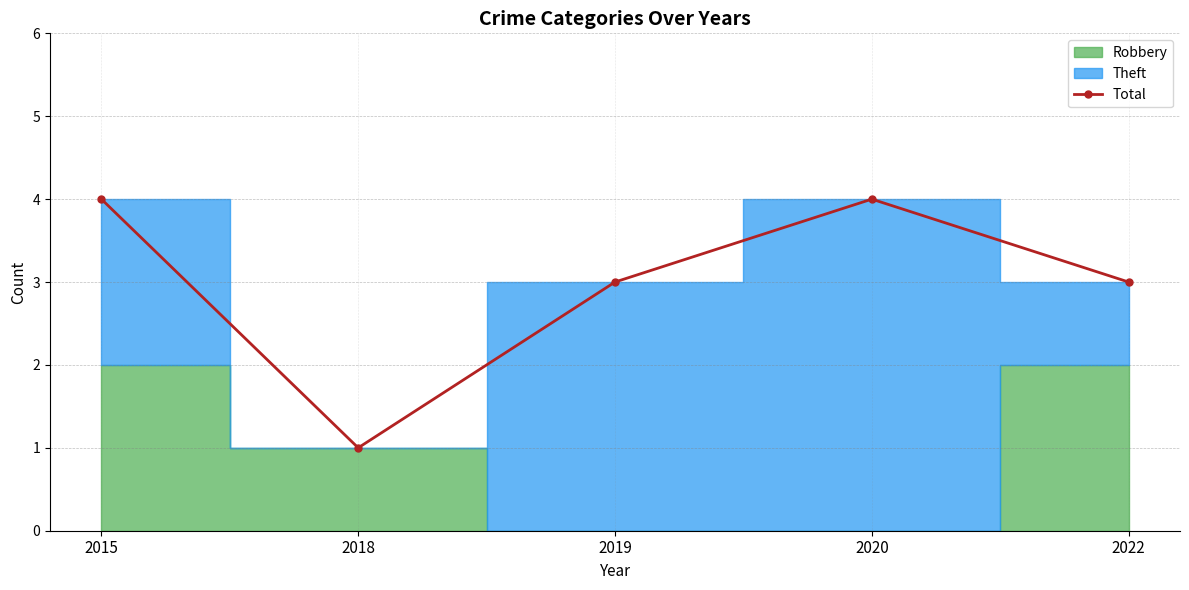

The value at 2022 is 3. True or false?

True